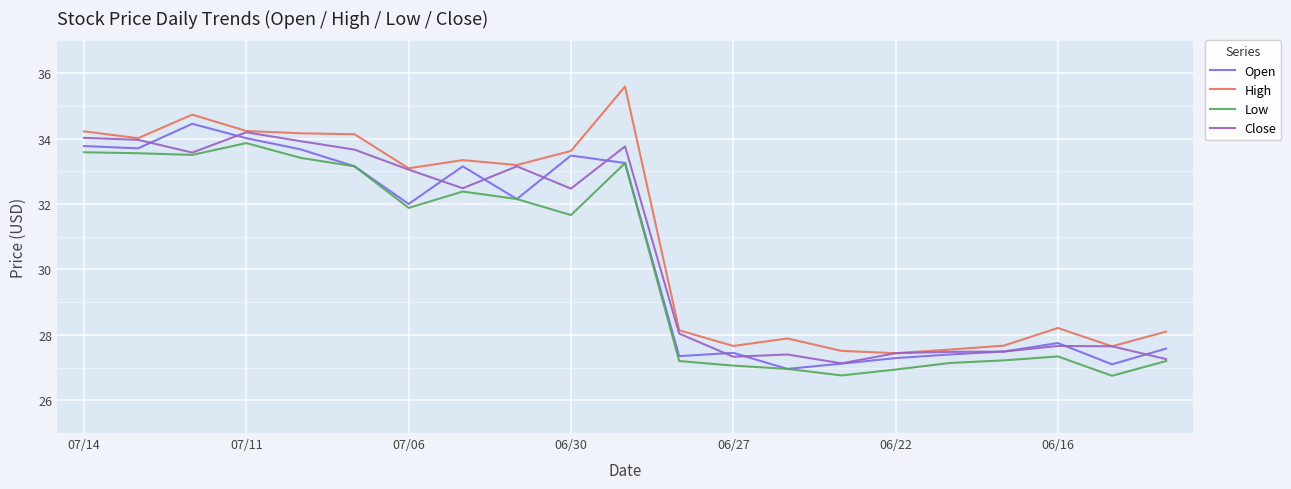

True or false: High and Low intersect in this chart.

False